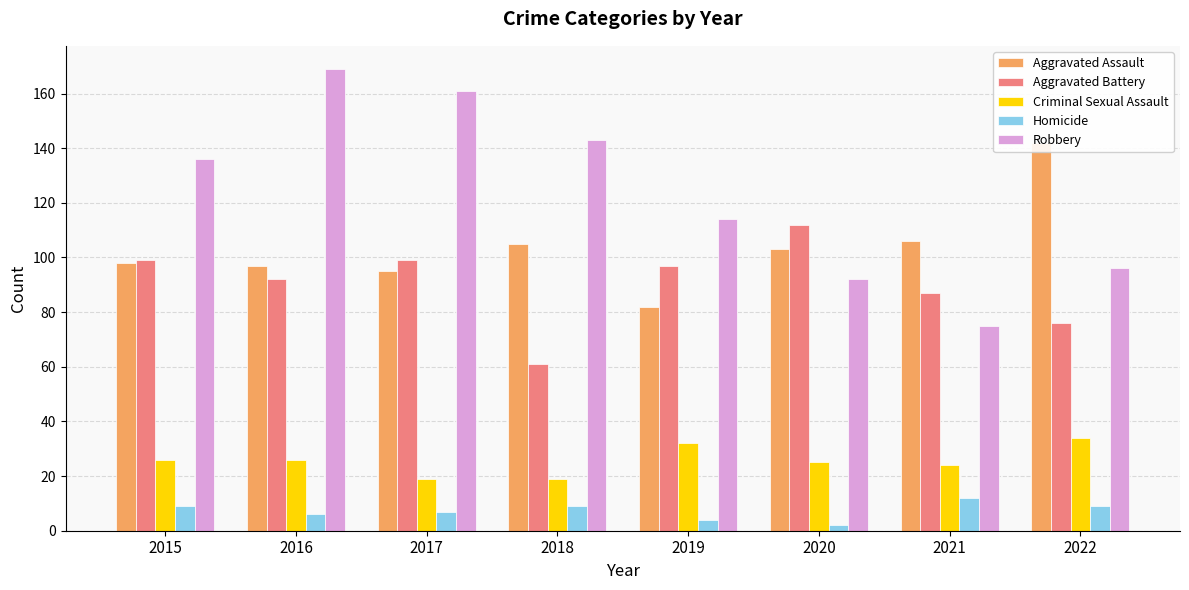

At which label does Robbery reach its minimum?

2021